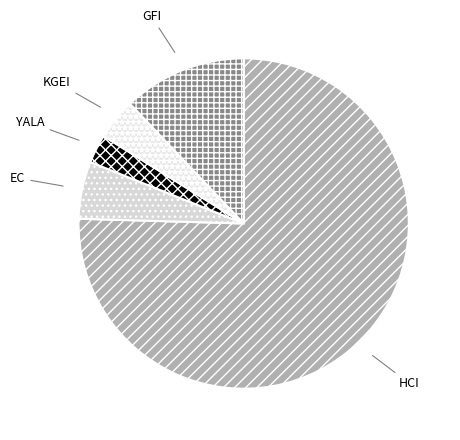

Between EC and GFI, which is larger?

GFI